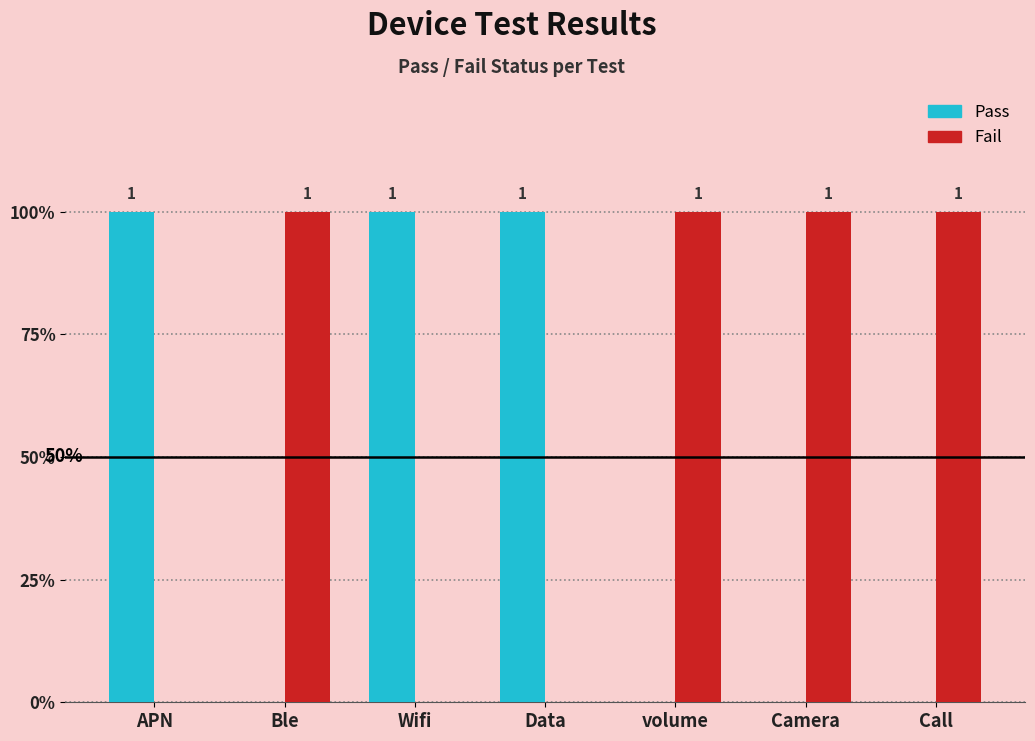

What is the greatest value displayed?

1